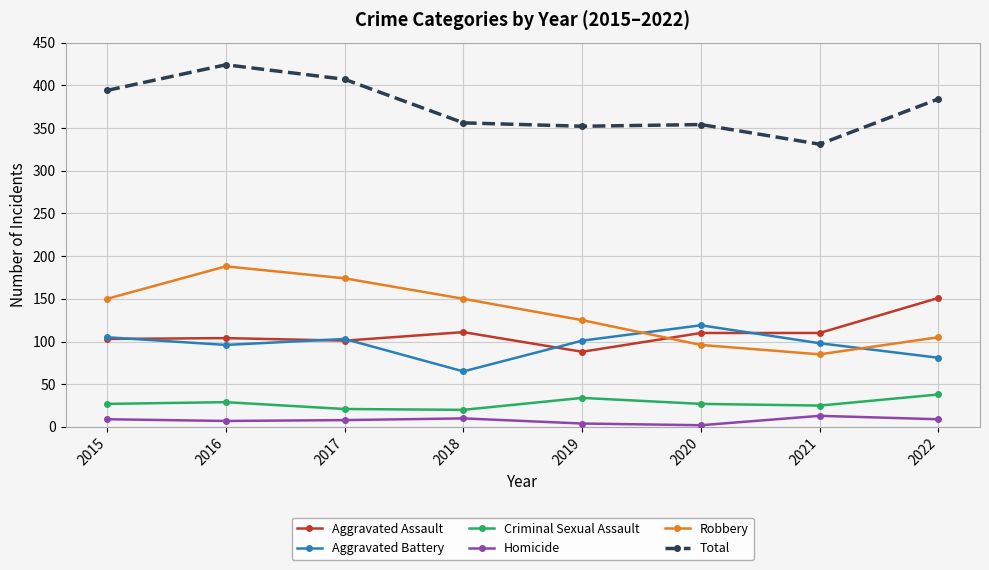

Between 2016 and 2021, which series saw the biggest shift?

Robbery